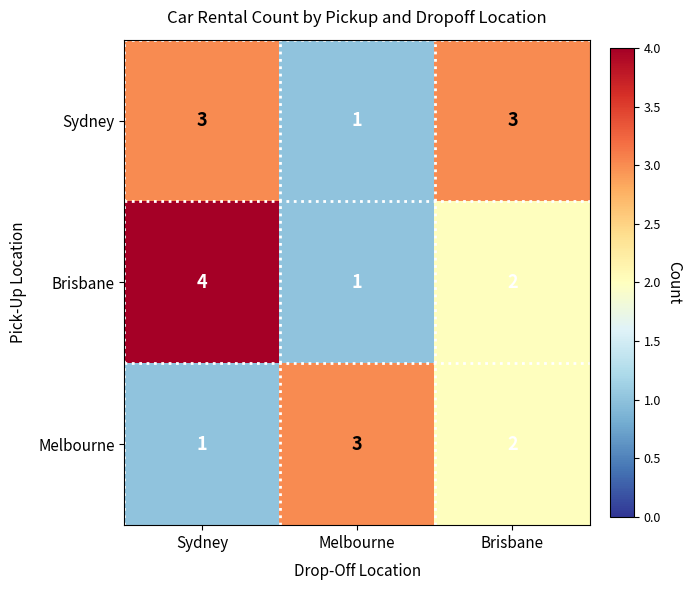

Reading left to right, transcribe all the data shown in this chart.

Sydney: 3	1	3
Brisbane: 4	1	2
Melbourne: 1	3	2